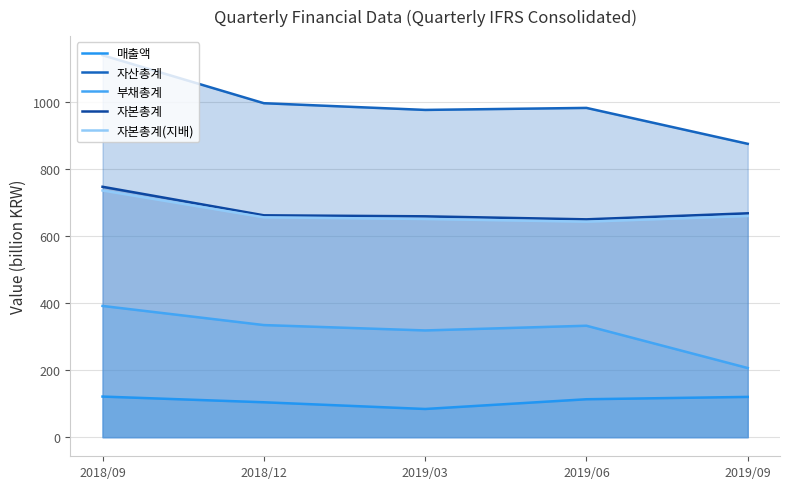

What is the difference between the maximum and minimum values in the 자본총계(지배) series?

93